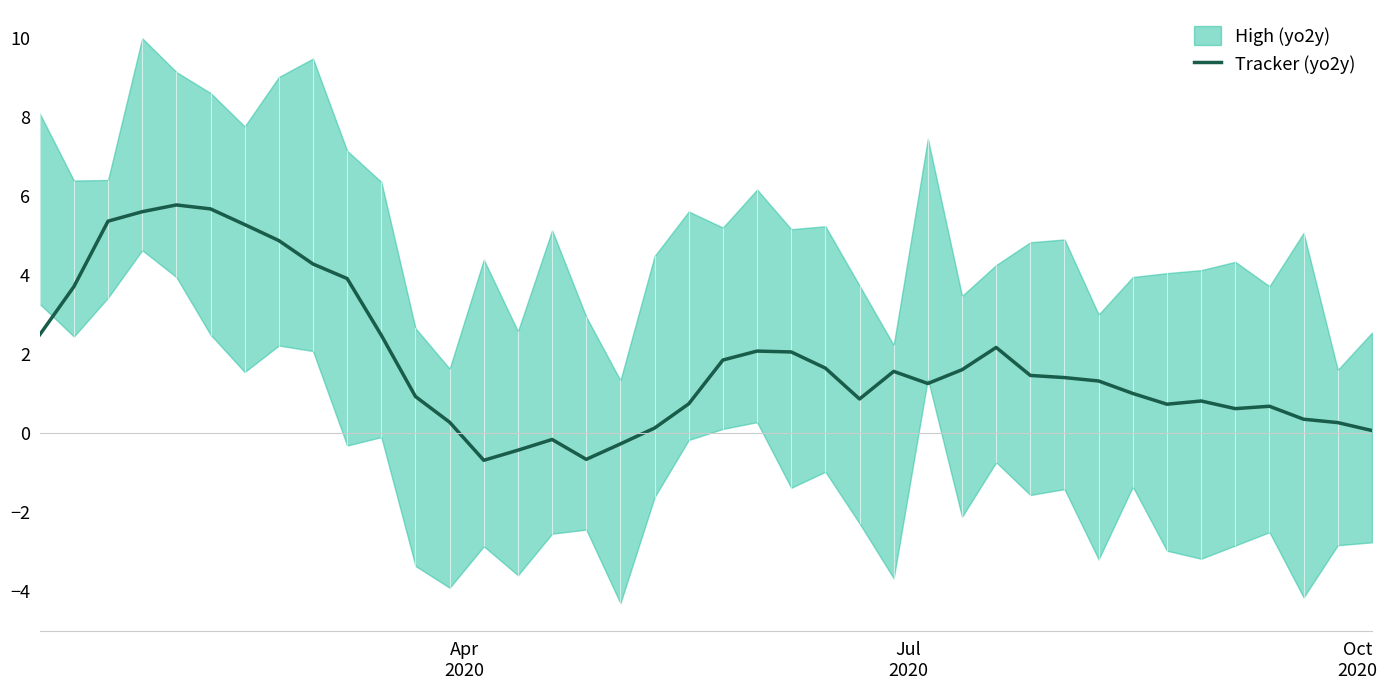

How many data points does each series have?

40